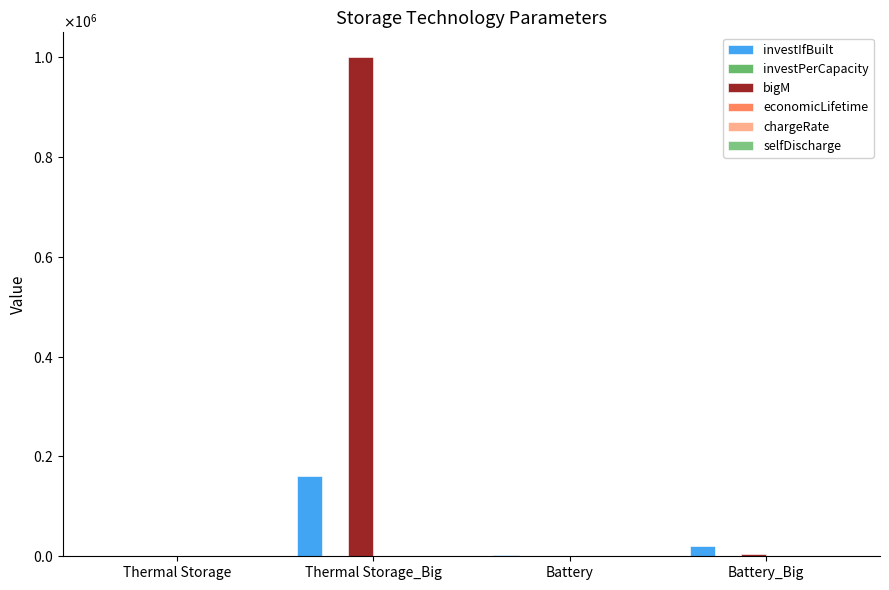

The value of bigM at Battery_Big is 8211.6. True or false?

False